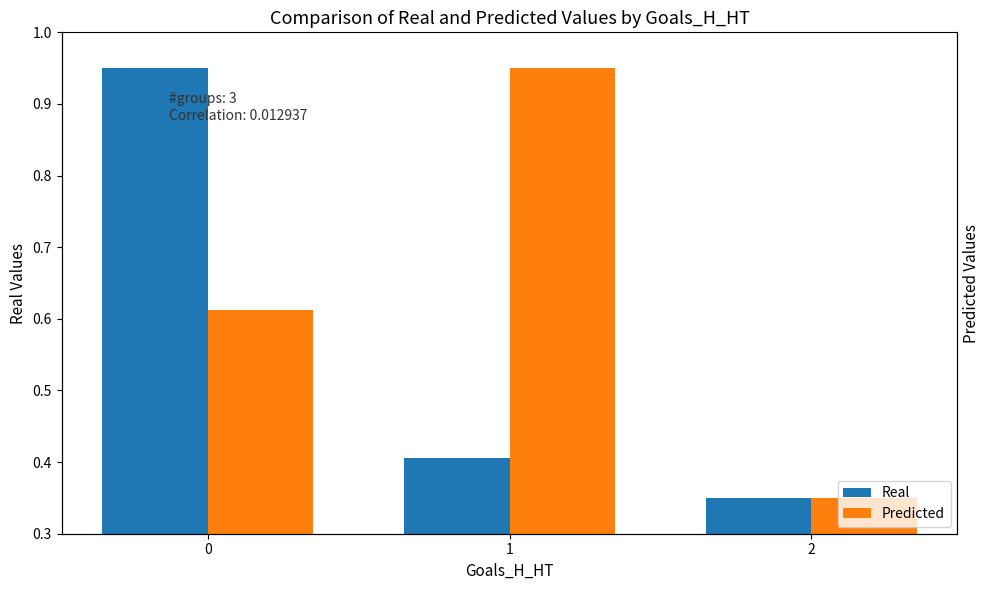

Are the bars grouped side by side (vs. stacked)?

Yes